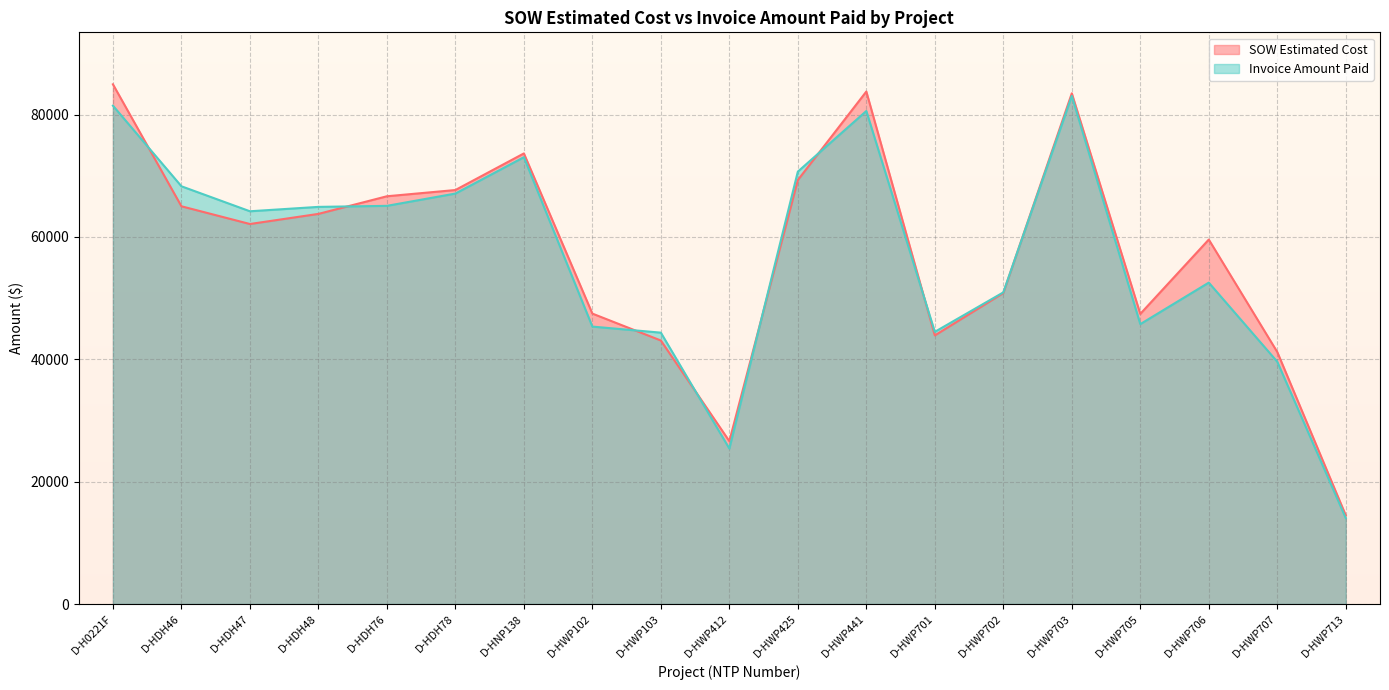

True or false: SOW Estimated Cost has more than 2 points higher than both neighbors.

True